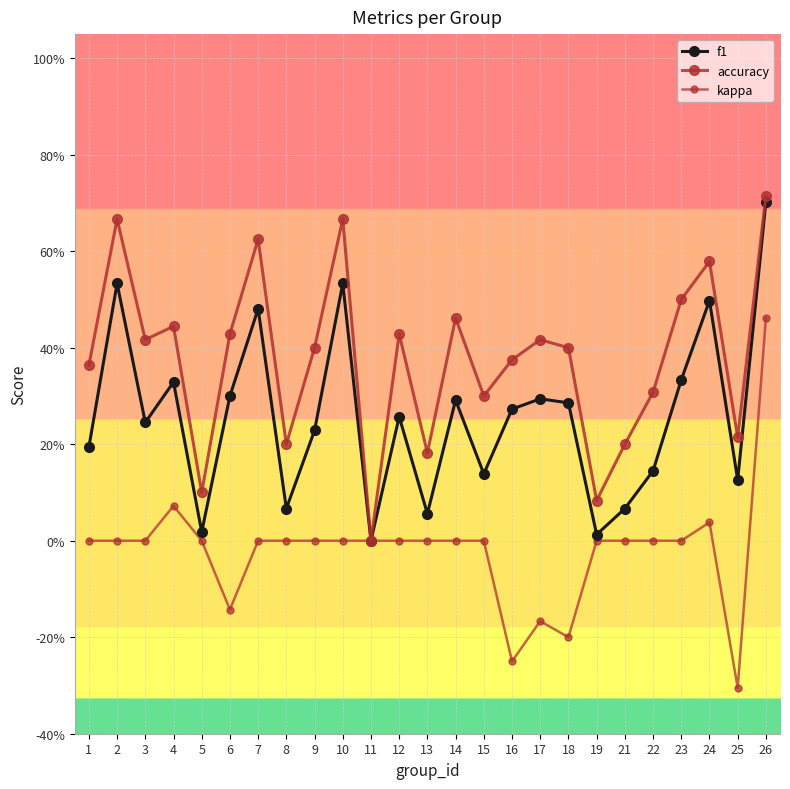

True or false: kappa has a value of -0.4 at 8.

False